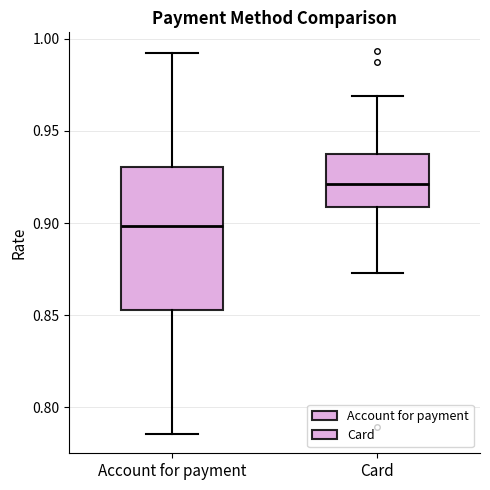

Reading left to right, read every box against the y-axis: the position of its median line, the range the box covers, and the ends of its whiskers. The values are not printed on the chart, so give them approximately, as read against the axis.

Account for payment: median 0.900, box 0.855 to 0.930, whiskers 0.785 to 0.990
Card: median 0.920, box 0.910 to 0.935, whiskers 0.875 to 0.970